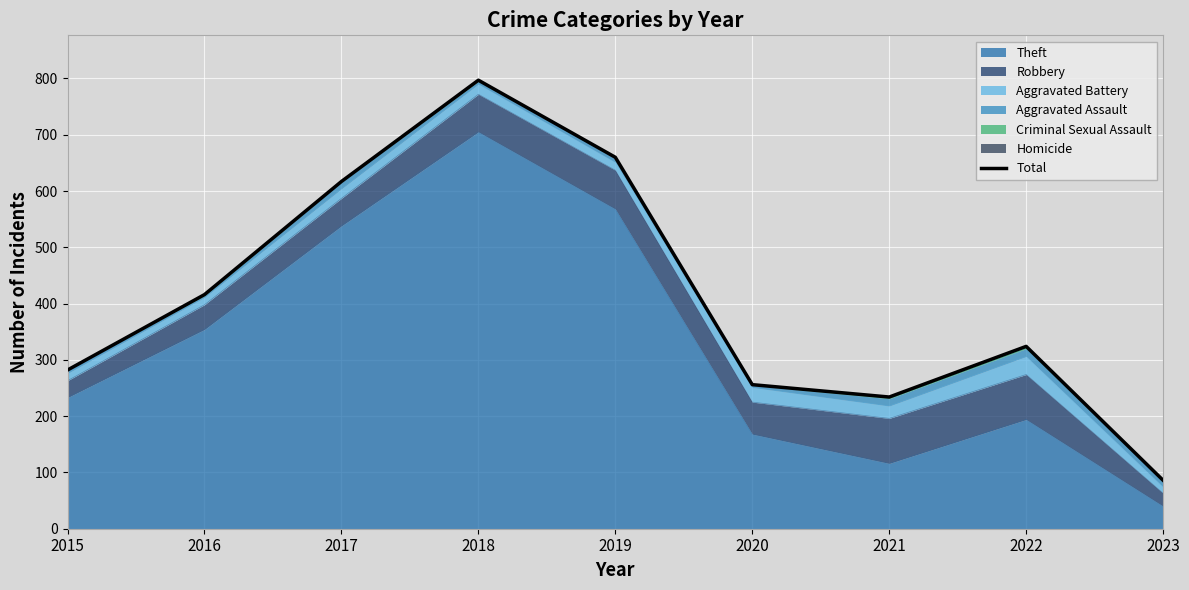

True or false: Theft has a value of 742 at 2017.

False